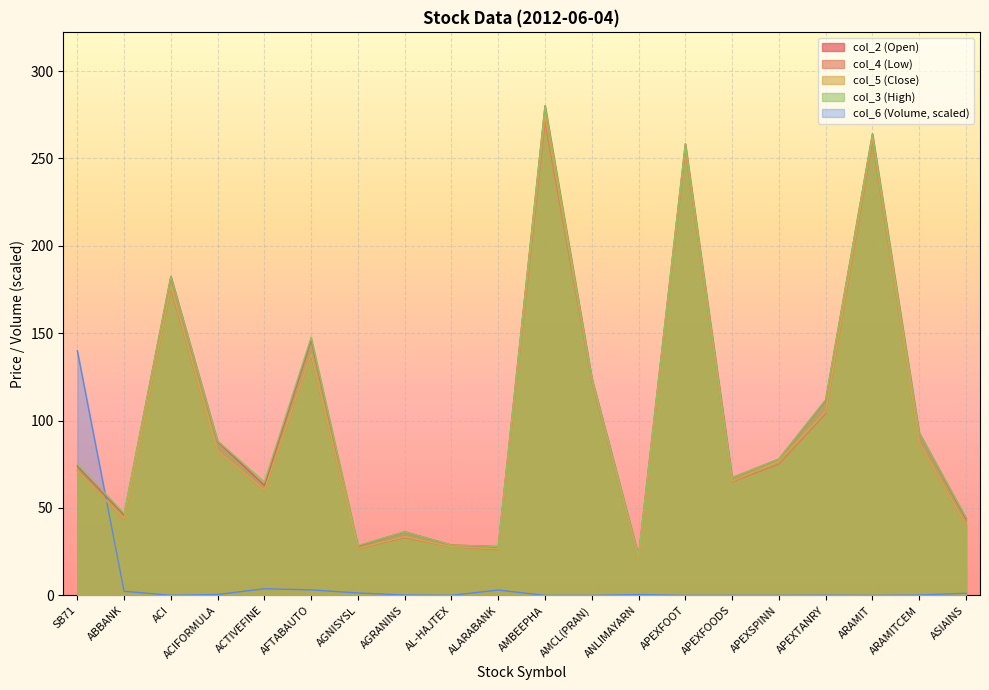

What is the average value of the col_5 (Close) series?

100.0